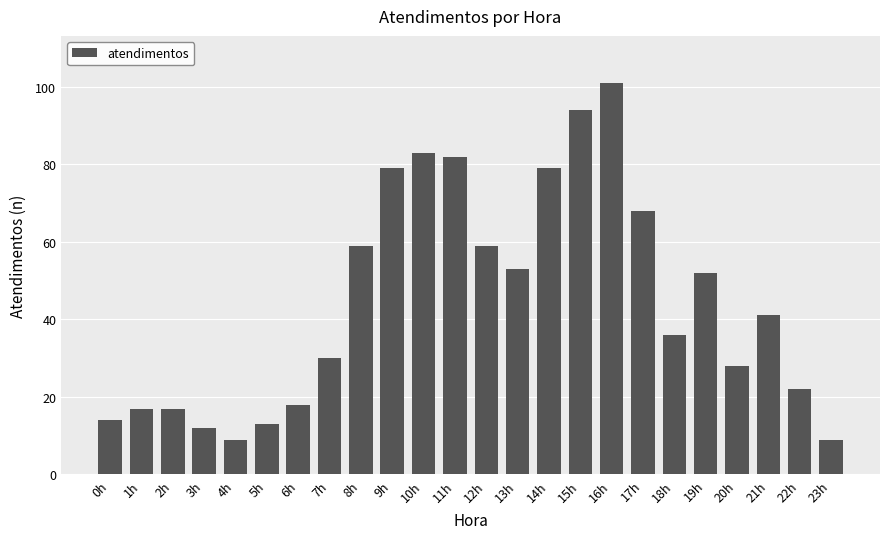

What is the value of the 3rd bar from the left?

17